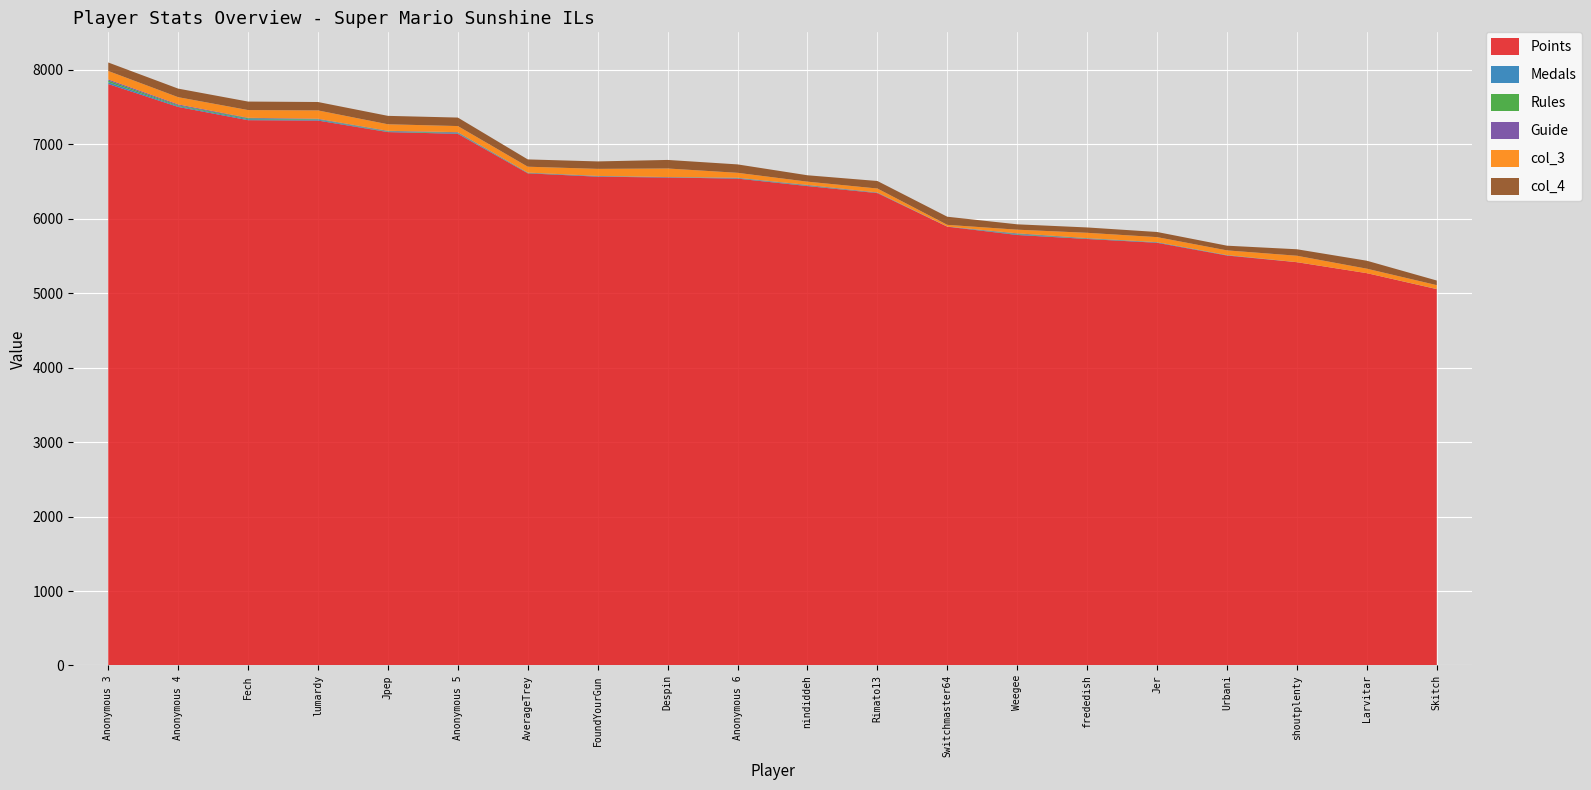

Reading left to right, list all the values displayed in this chart.

Points: 7811	7503	7325	7320	7165	7142	6611	6566	6555	6540	6440	6345	5894	5783	5729	5678	5507	5417	5270	5055
Medals: 24	11	13	12	5	8	2	5	4	6	4	1	1	8	3	7	4	1	0	0
Rules: 22	11	12	6	6	7	4	2	1	3	5	3	0	7	5	1	1	0	0	1
Guide: 15	12	7	6	6	7	4	3	1	3	6	5	1	7	4	0	1	0	0	1
col_3: 114	97	104	112	88	82	79	95	115	66	44	53	23	49	71	68	63	86	60	52
col_4: 114	115	114	113	113	114	98	100	115	113	86	101	109	72	72	69	63	87	107	62